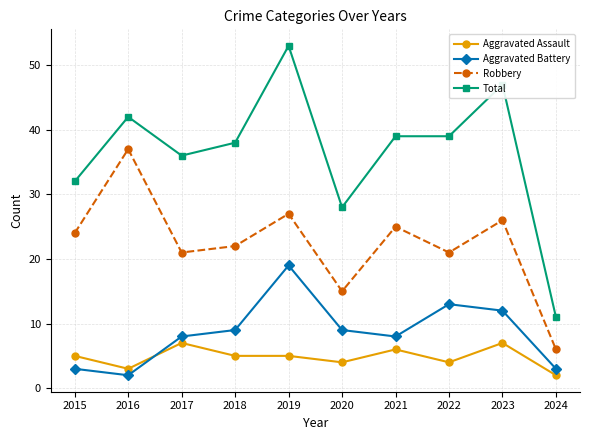

What is the total value across all series at 2015?

64